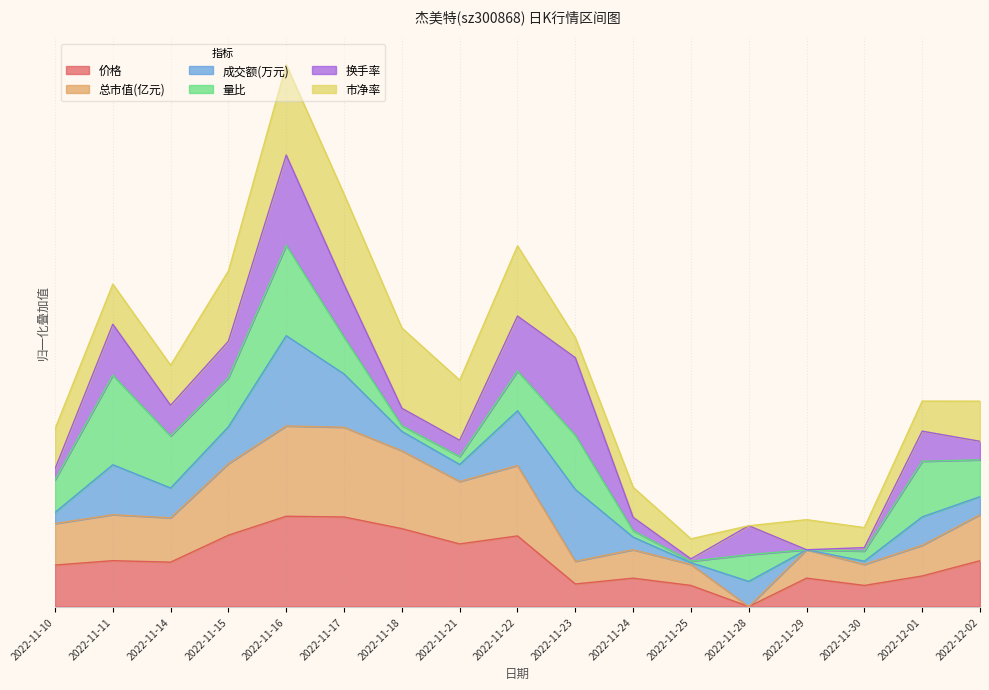

What is the greatest value displayed?

2.0